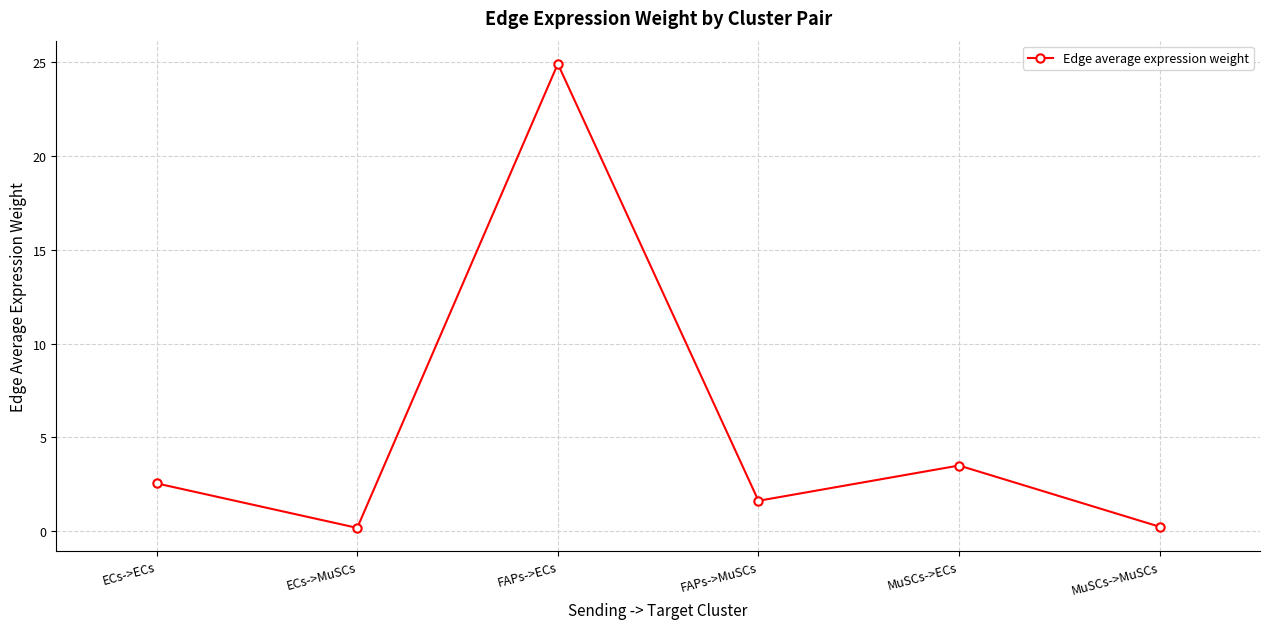

How many lines are shown in the chart?

1